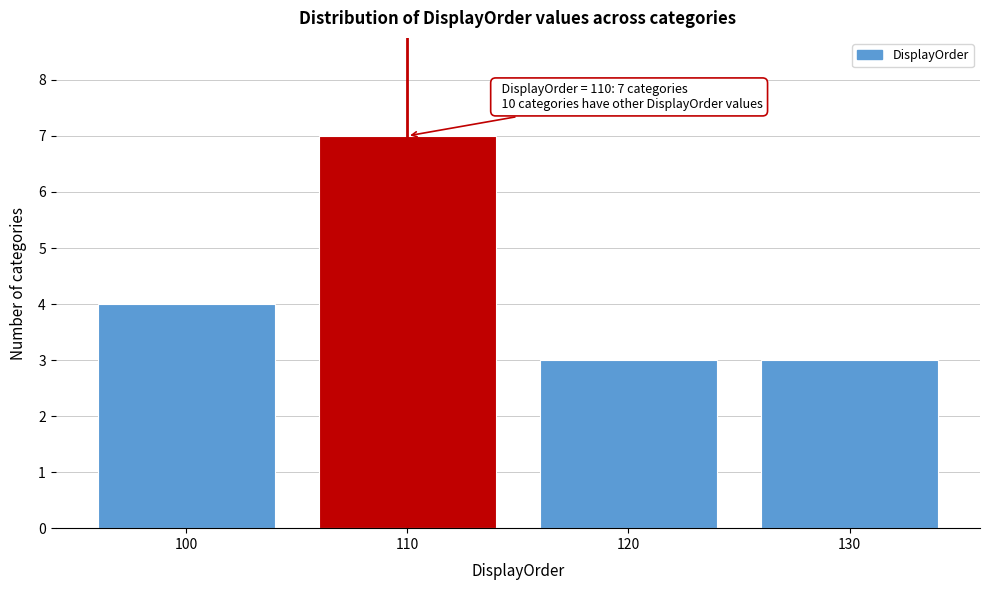

Over which range of the x-axis is the bar tallest?

105 to 115